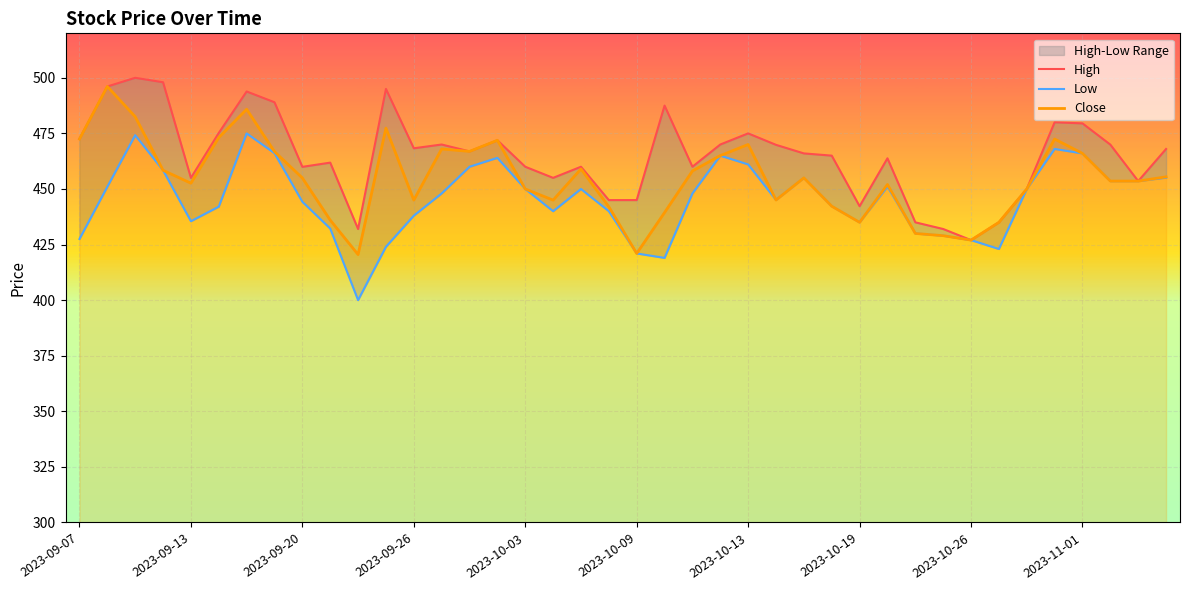

Reading left to right, extract all data points from this chart.

High: 472.5	496.1	500.0	498.0	455.0	475.2	493.9	489.0	460.0	461.9	432.0	495.0	468.3	470.0	466.9	471.9	460.0	455.0	460.0	445.0	445.0	487.5	460.0	470.0	475.0	469.9	466.0	465.0	442.2	463.8	435.0	432.0	427.0	435.0	450.0	480.0	479.5	470.0	453.5	468.0
Low: 427.5	451.0	474.2	458.4	435.5	442.0	475.0	466.1	444.2	432.2	400.0	424.0	438.0	448.0	460.0	464.0	450.0	440.0	450.0	440.0	421.0	419.0	448.0	465.0	461.0	445.0	455.0	442.2	435.0	451.0	430.0	429.0	427.0	423.0	450.0	468.0	466.0	453.5	453.5	455.1
Close: 472.5	496.1	482.5	458.4	452.6	473.1	485.9	466.8	455.0	436.0	420.5	477.4	445.0	468.0	466.9	471.9	450.0	445.0	459.0	442.0	421.0	439.4	458.1	465.0	470.0	445.0	455.0	442.2	435.0	452.0	430.0	429.0	427.0	435.0	450.0	472.5	466.0	453.5	453.5	455.5